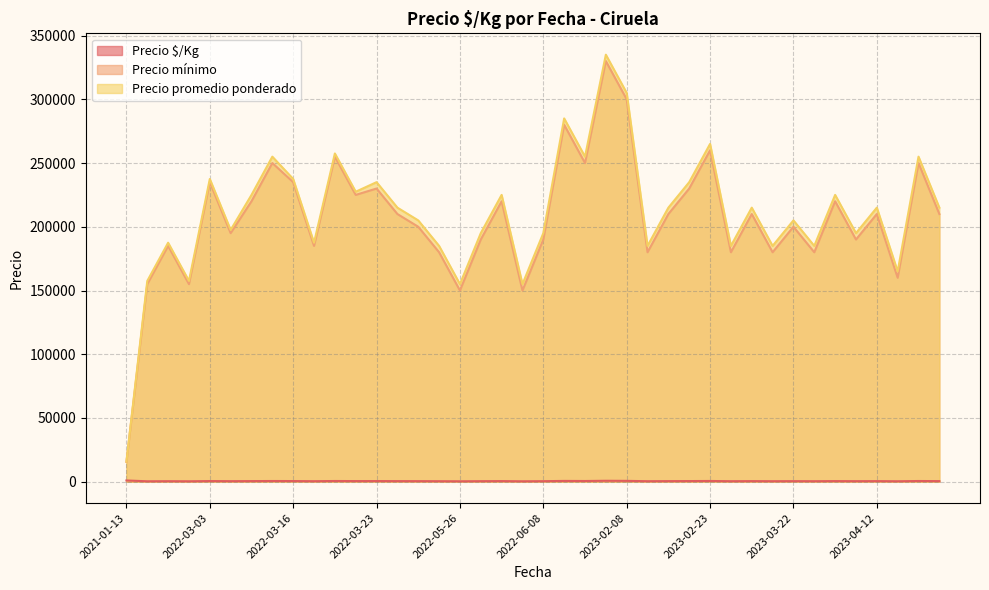

Does the chart have visible grid lines?

Yes